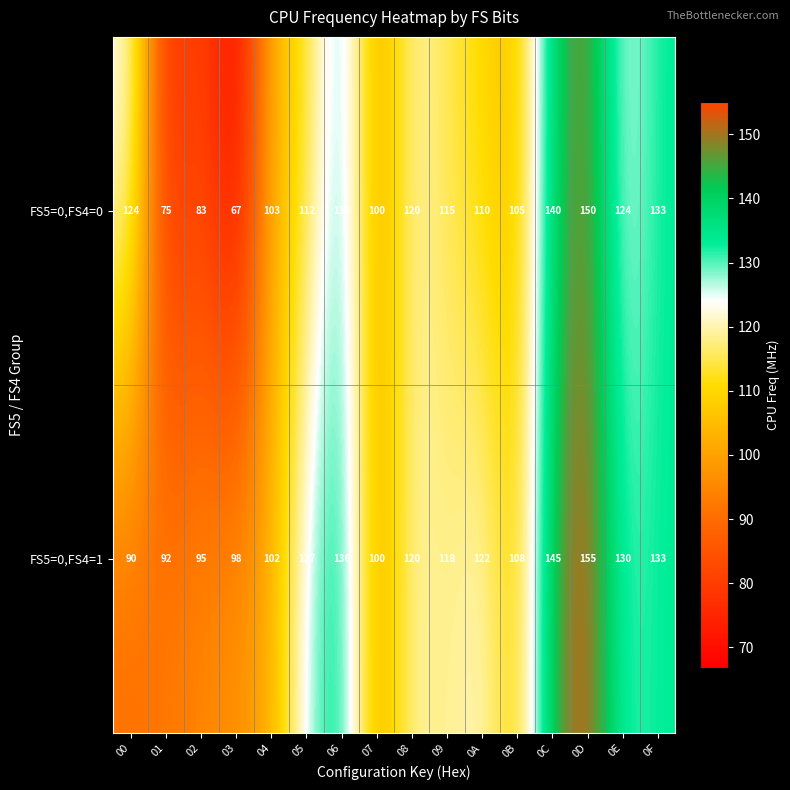

The value of FS5=0,FS4=1 at 09 is 118. True or false?

True